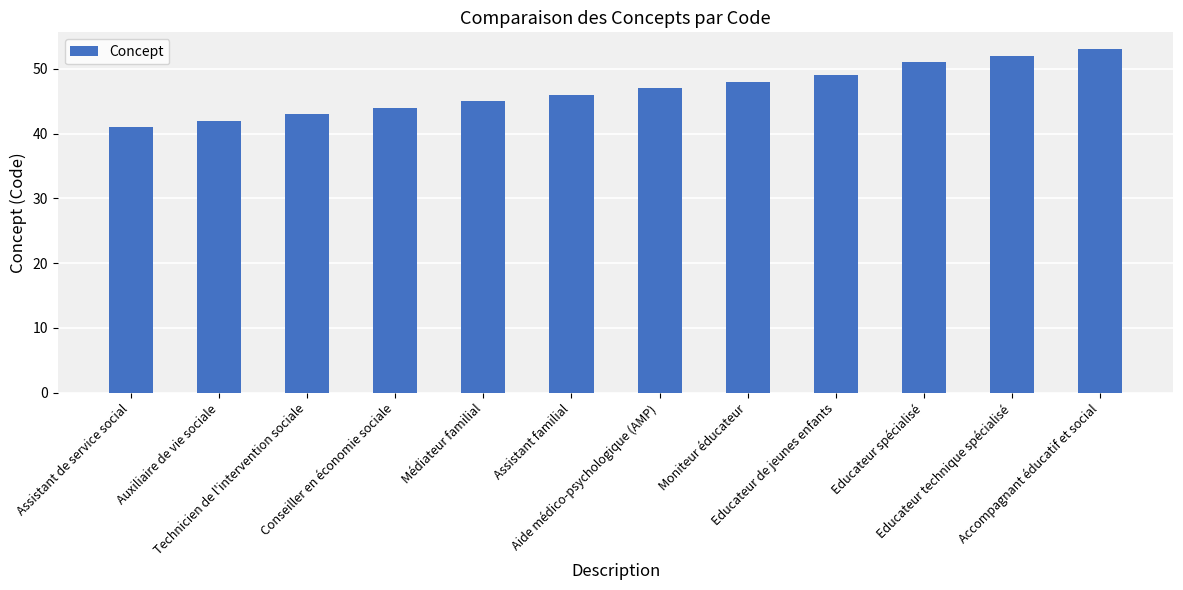

What is the value of the 10th bar from the left?

51